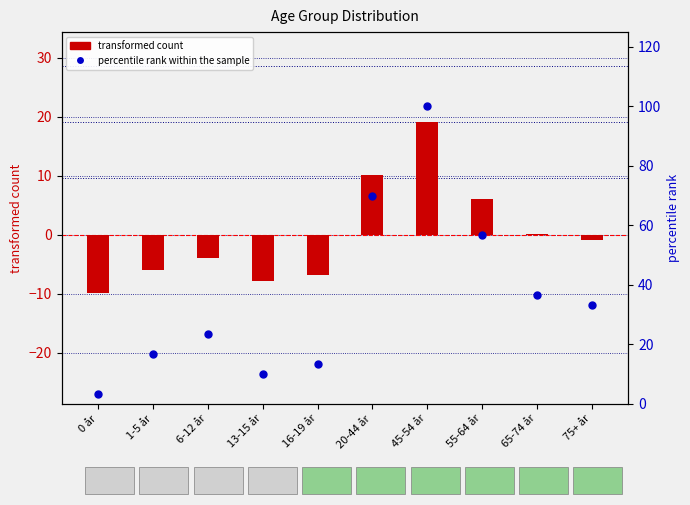

Which series has the largest Y range (max minus min)?

percentile rank within the sample